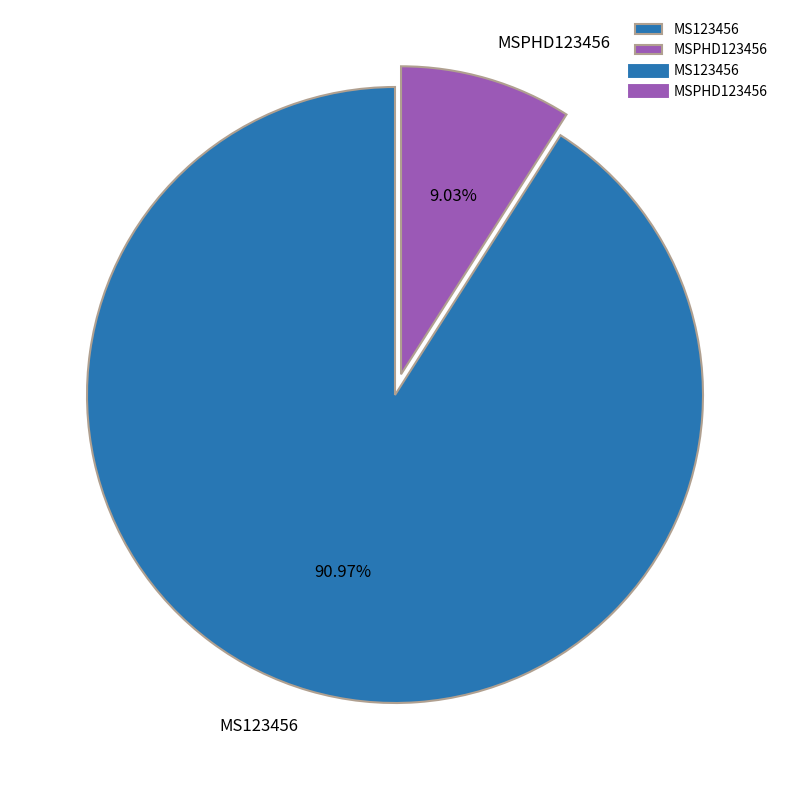

Which category has the biggest portion of the pie?

MS123456